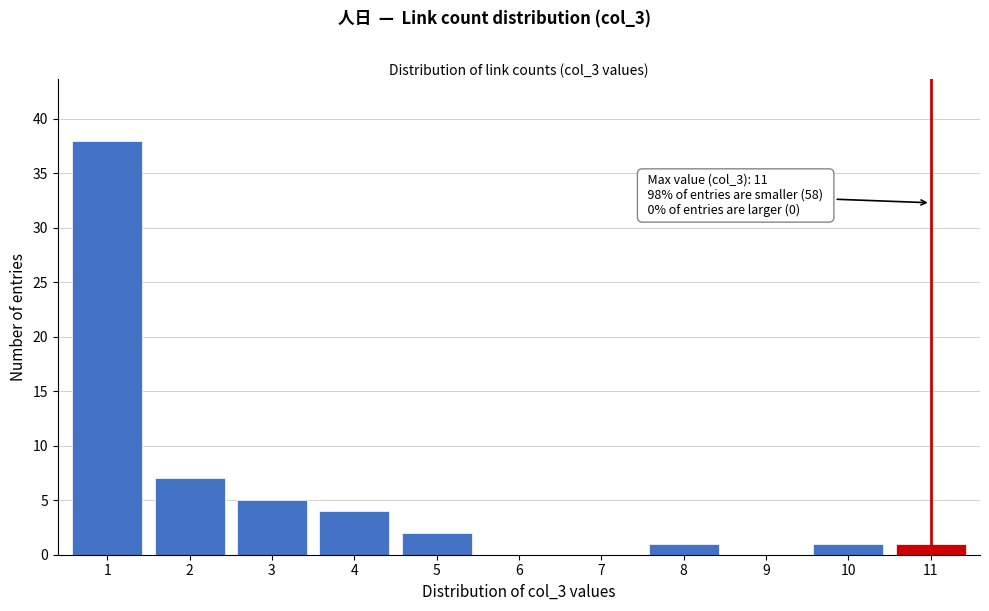

Reading right to left, transcribe all the data shown in this chart.

11=1	10=1	9=0	8=1	7=0	6=0	5=2	4=4	3=5	2=7	1=38